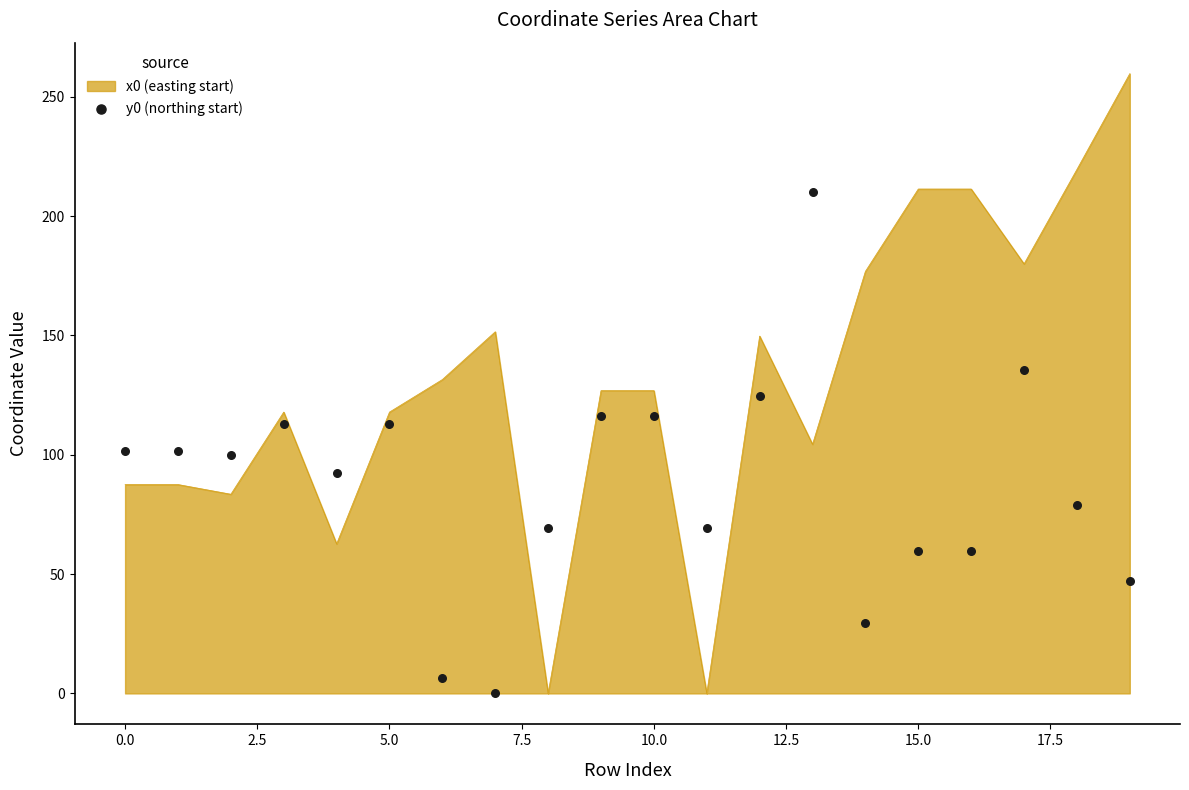

Approximately how many times larger is the value at 11 compared to 10?

0.6